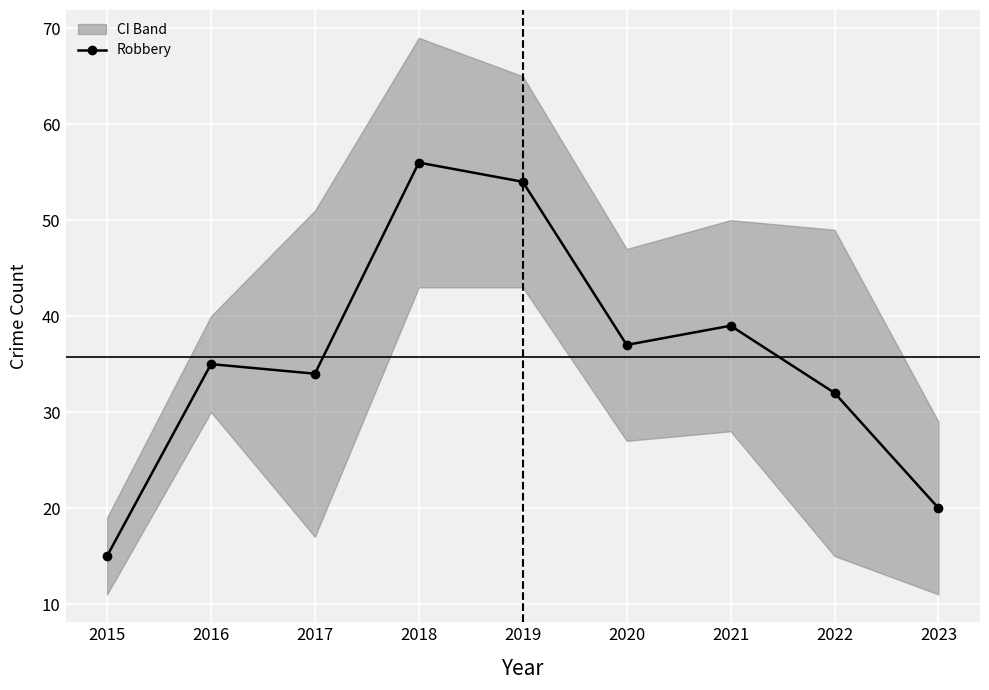

Does the chart display data point markers on the line(s)?

Yes